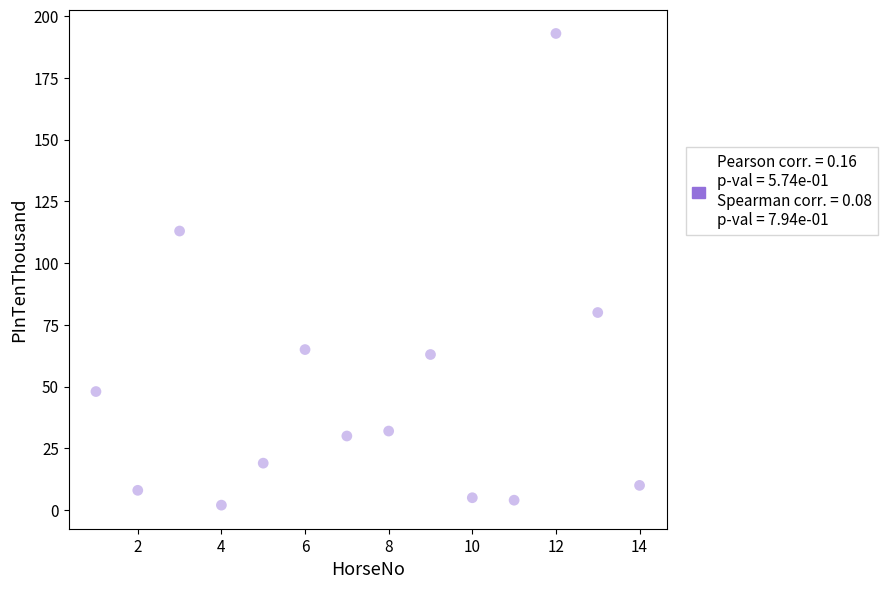

What is the range of Y values (max minus min)?

191